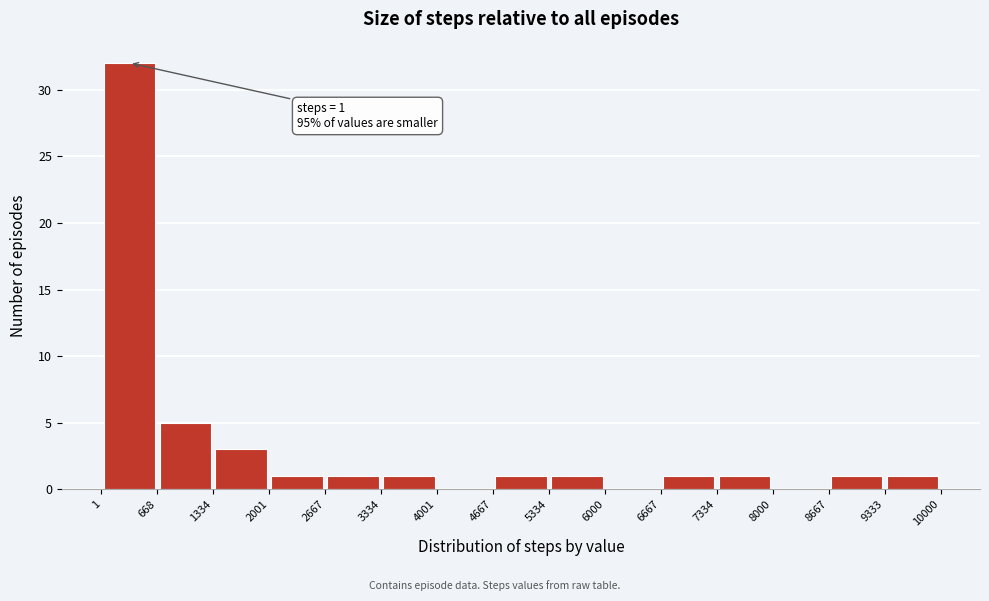

Over which range of the x-axis is the bar tallest?

1 to 668